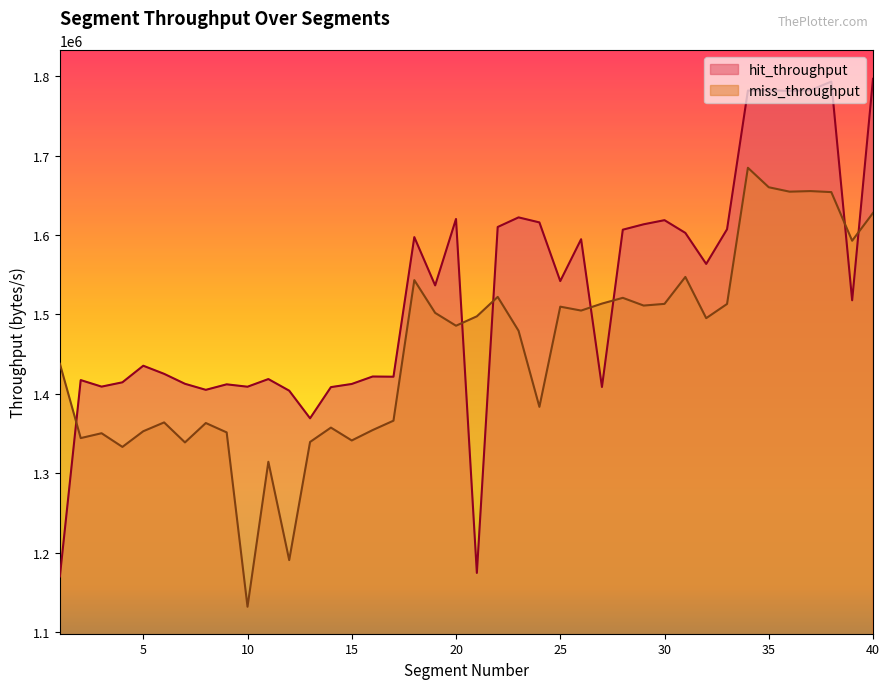

Reading left to right, transcribe all the data shown in this chart.

hit_throughput: 1170296.1	1417381.2	1409154.8	1414583.8	1435449.4	1425247.7	1412721.8	1405117.9	1412041.9	1409037.0	1418673.5	1404052.0	1369299.4	1408529.7	1412505.7	1421869.7	1421633.2	1597302.3	1536547.3	1620147.7	1174701.3	1610050.9	1622141.2	1615815.9	1541987.6	1594661.3	1408724.8	1606644.5	1613449.8	1618634.8	1602609.1	1563566.9	1607222.4	1781706.2	1782217.0	1781248.2	1782177.6	1793032.1	1517810.4	1796515.5
miss_throughput: 1437967.2	1344388.9	1350505.6	1333292.7	1353011.2	1364117.9	1338945.7	1363354.1	1351546.2	1132162.4	1314612.2	1190830.8	1339512.6	1357588.6	1341393.2	1354462.3	1366292.5	1543189.9	1501958.6	1485797.4	1497622.8	1522086.0	1479437.1	1383715.7	1509790.9	1504882.9	1513647.0	1520898.8	1511170.3	1513304.2	1547198.1	1495313.6	1513177.9	1684579.3	1660067.0	1654510.5	1655241.5	1653957.5	1592763.6	1627709.4